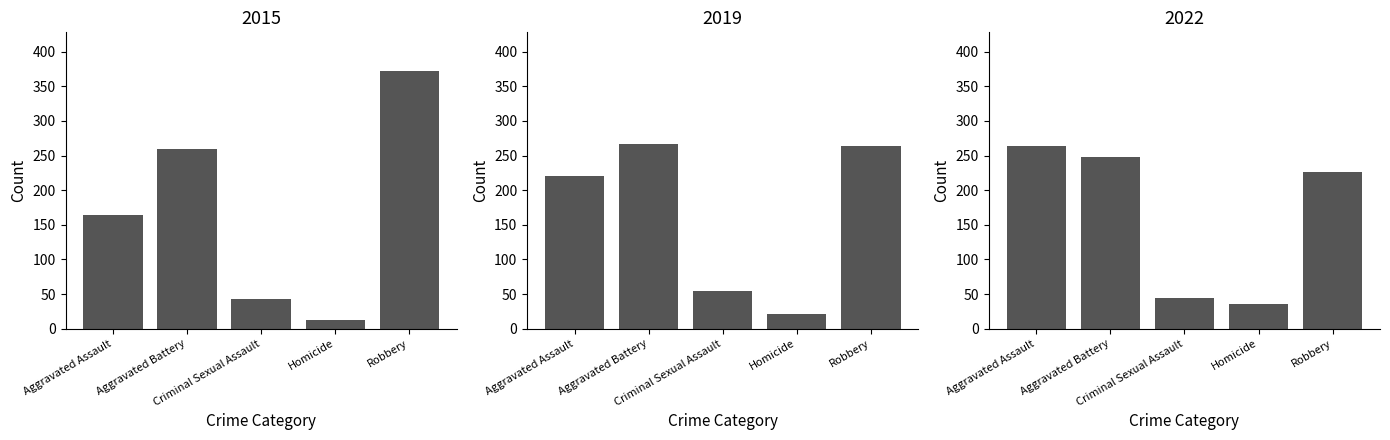

What position from the right is Aggravated Assault?

5